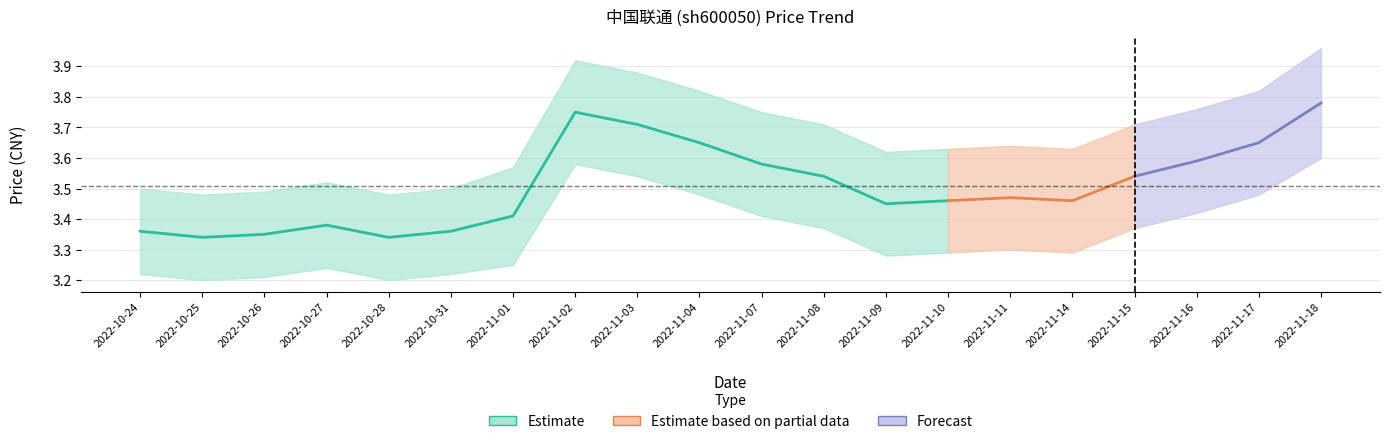

At how many categories does at least one series exceed 1?

20